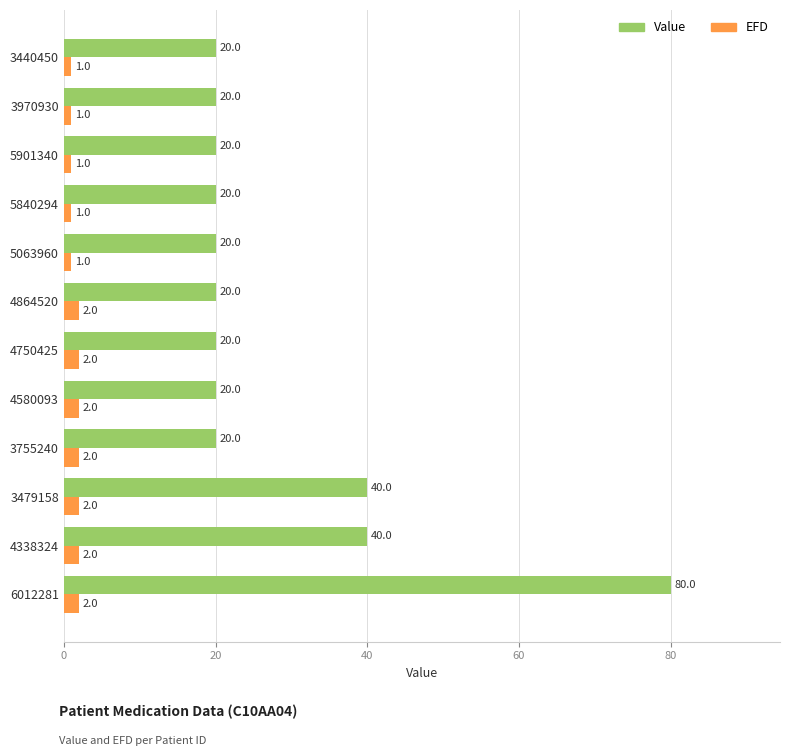

Rank the series by their maximum value, from highest to lowest.

Value, EFD